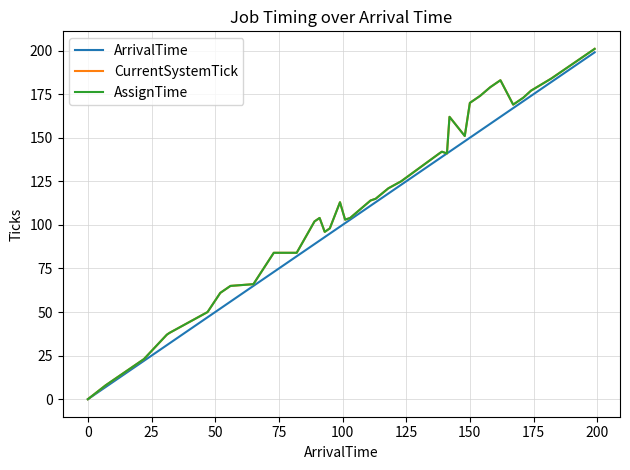

Which series has the largest range (max minus min)?

CurrentSystemTick